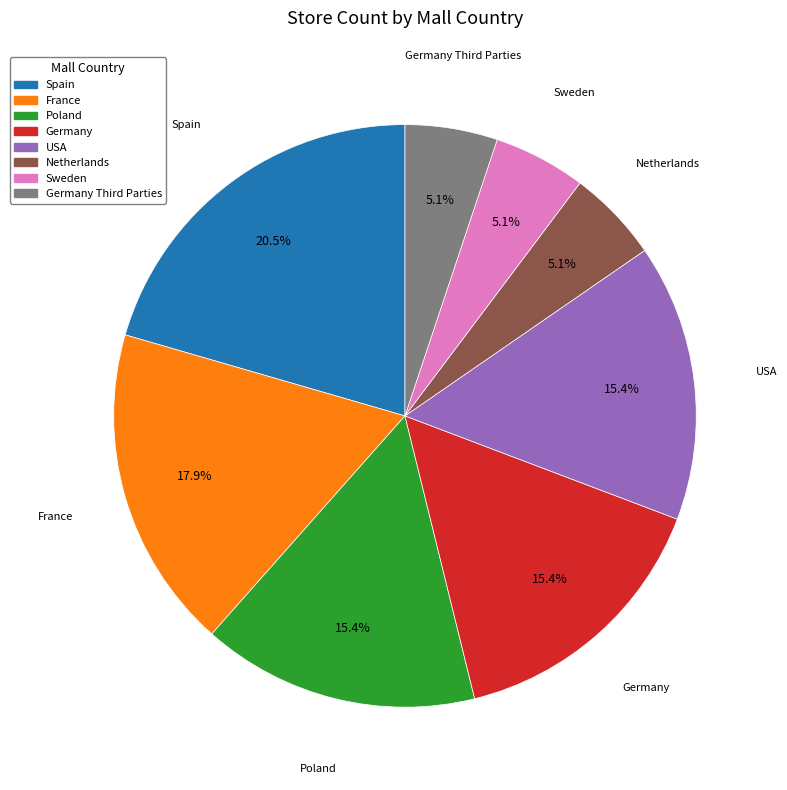

To the nearest percent, what is the combined percentage of Poland and Netherlands?

21%